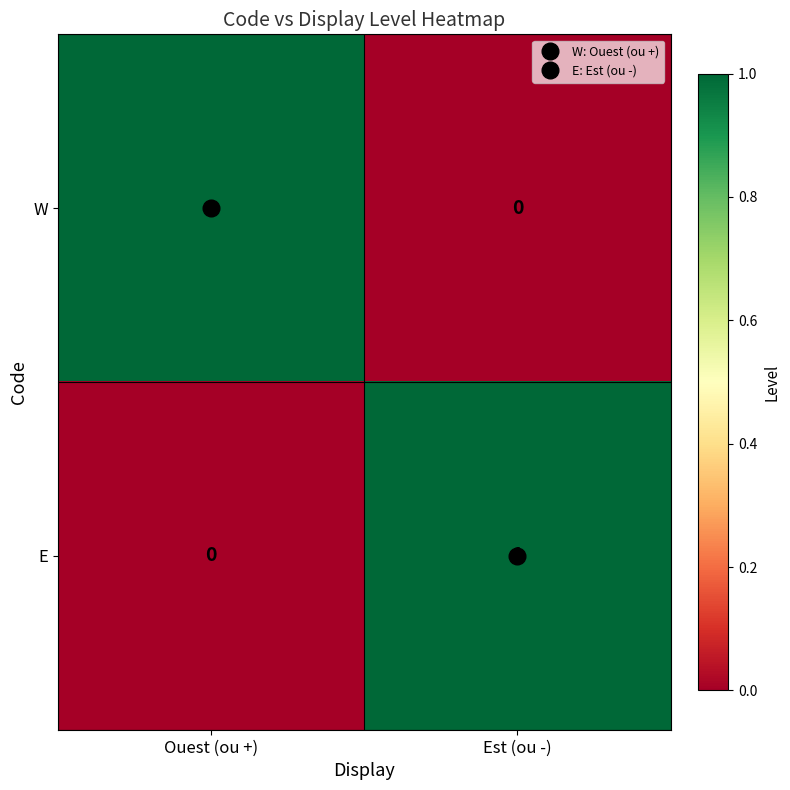

Is the value of W at Ouest (ou +) greater than the value of E at Ouest (ou +)?

Yes